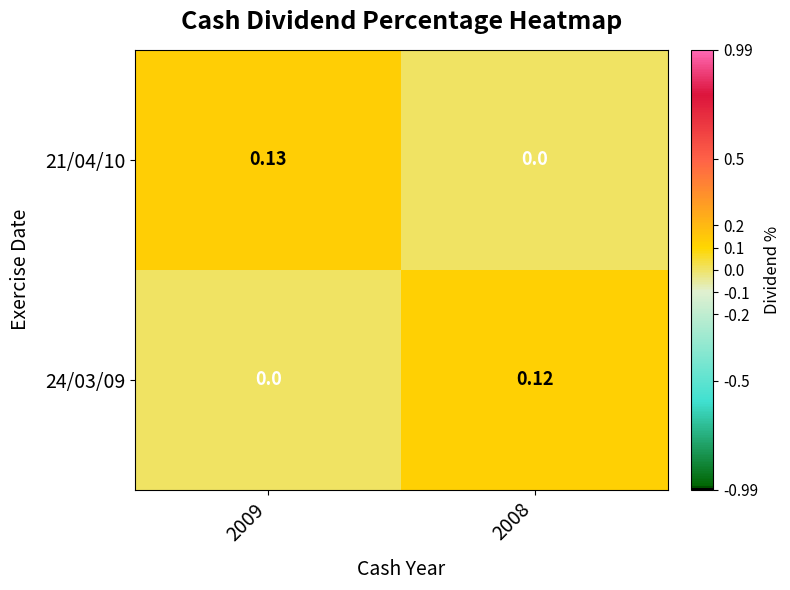

Rank the series by their average value, from highest to lowest.

21/04/10, 24/03/09